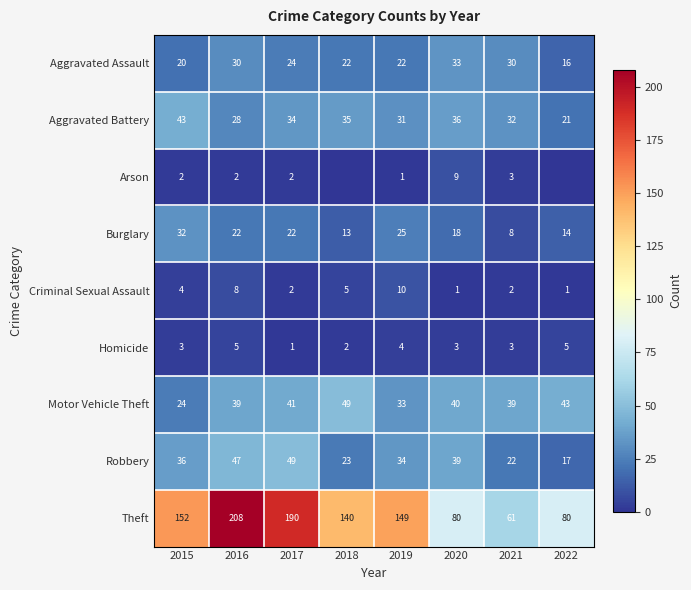

Which category has the lowest value in the Aggravated Assault series?

2022